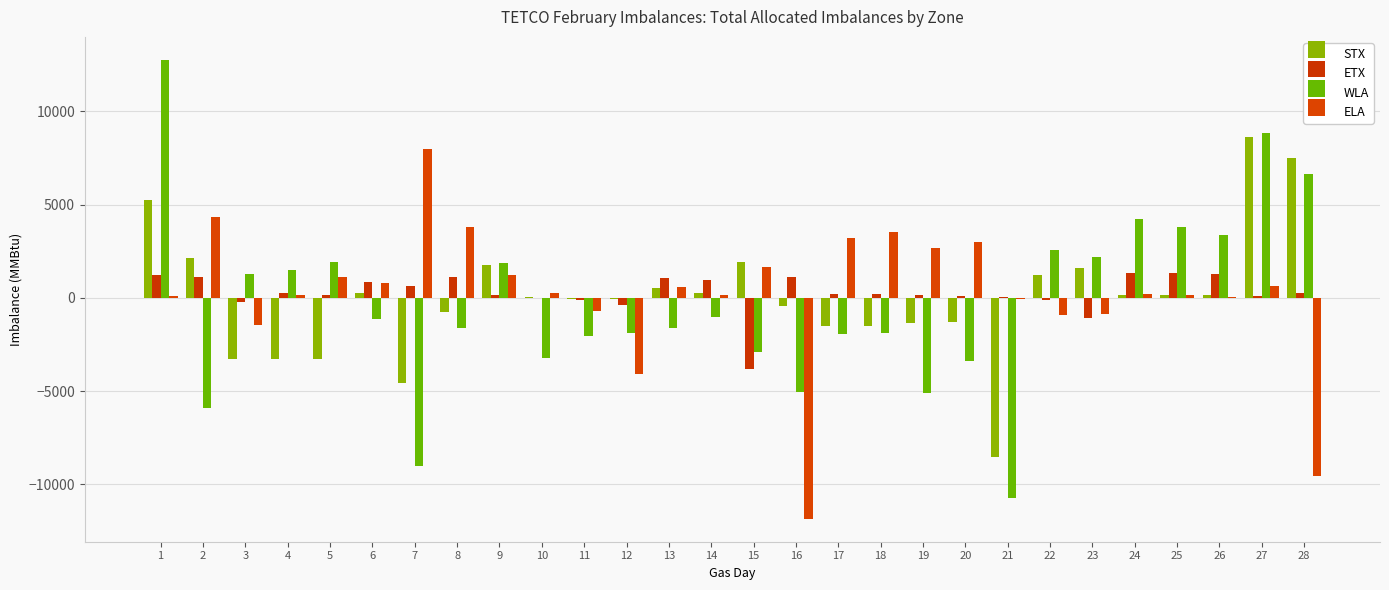

What is the average value of the WLA series?

-265